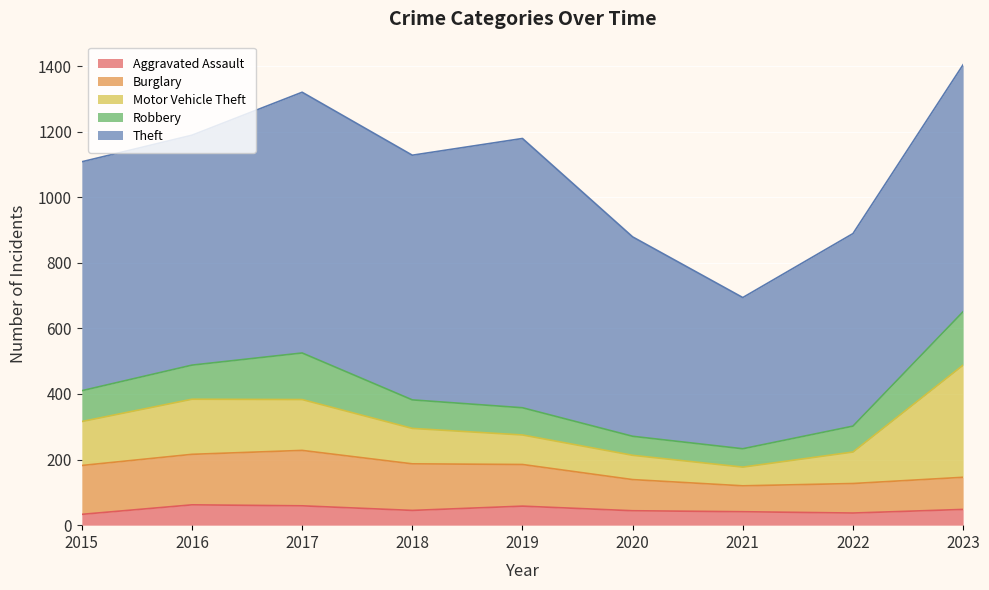

In Aggravated Assault, how many points are lower than both neighbors (excluding endpoints)?

2